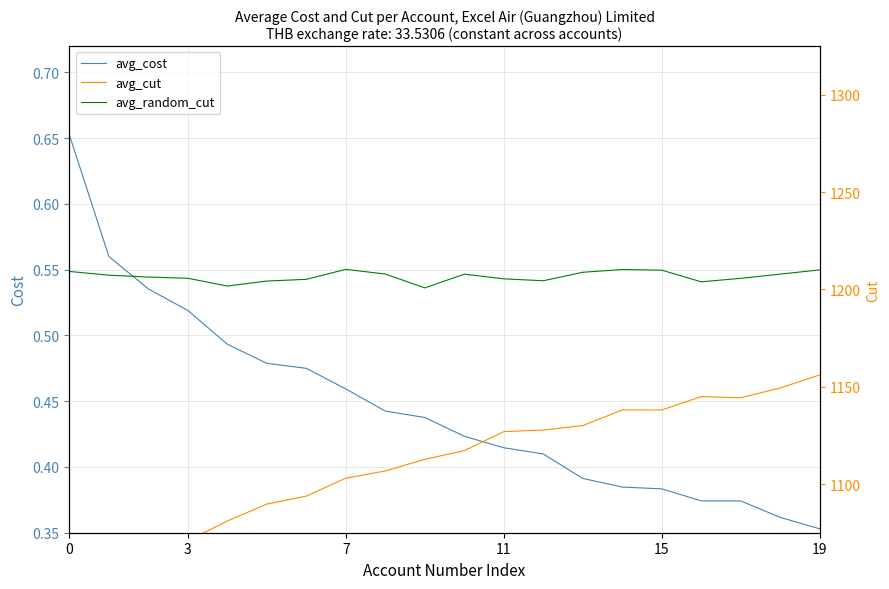

What is the label of the 20th point from the left?

19